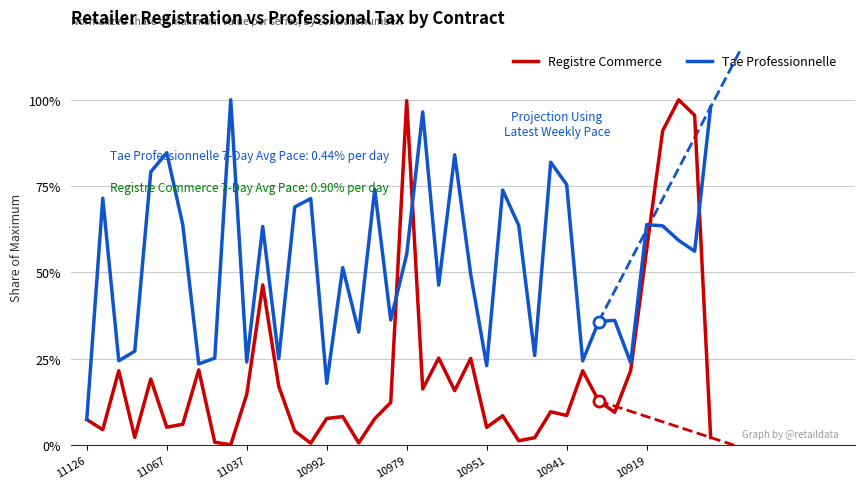

What position from the left is 12?

13